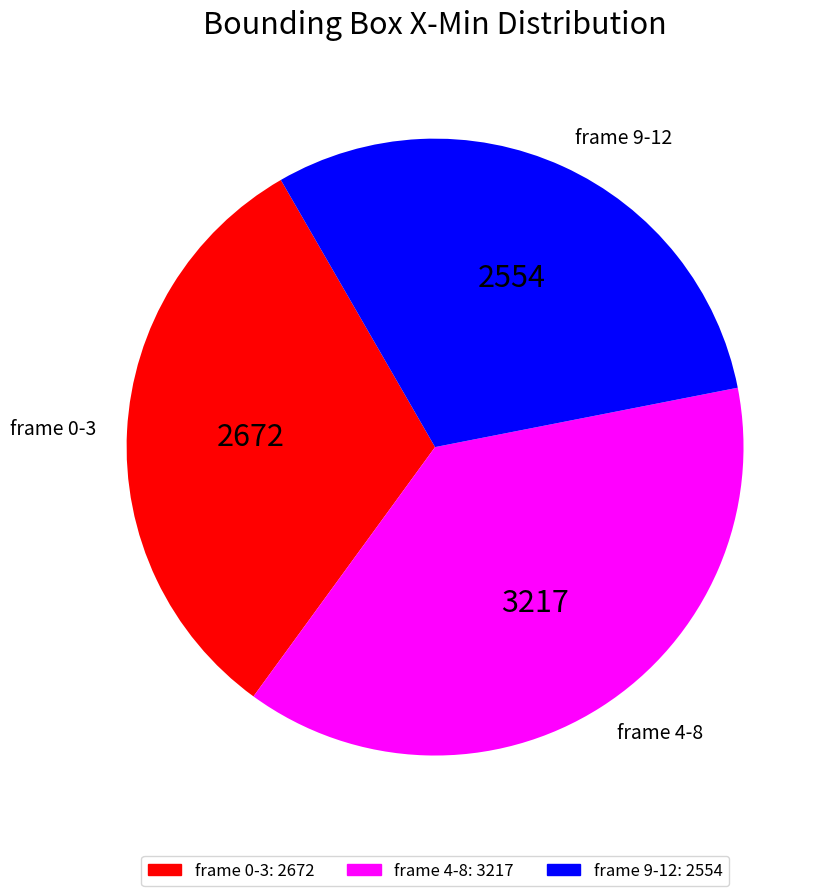

Approximately how many times larger is the value at frame 0-3 compared to frame 4-8?

0.8